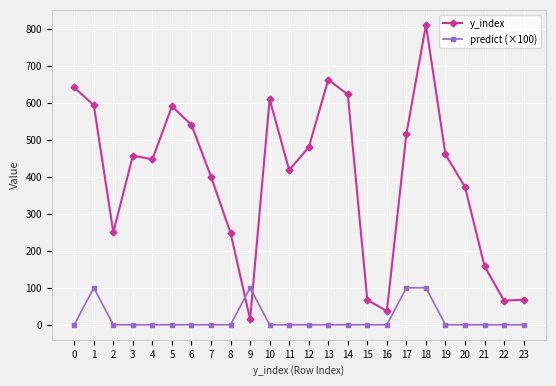

How many categories are shown in the chart?

24